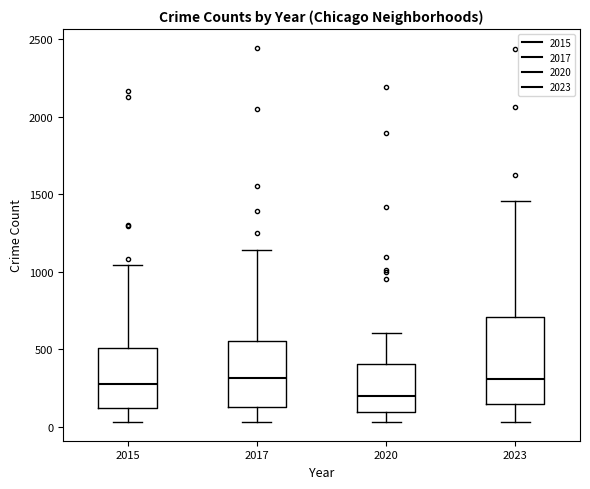

Where does the lower whisker of the box at x = 2015 end on the y-axis? The values are not printed on the chart, so give them approximately, as read against the axis.

50